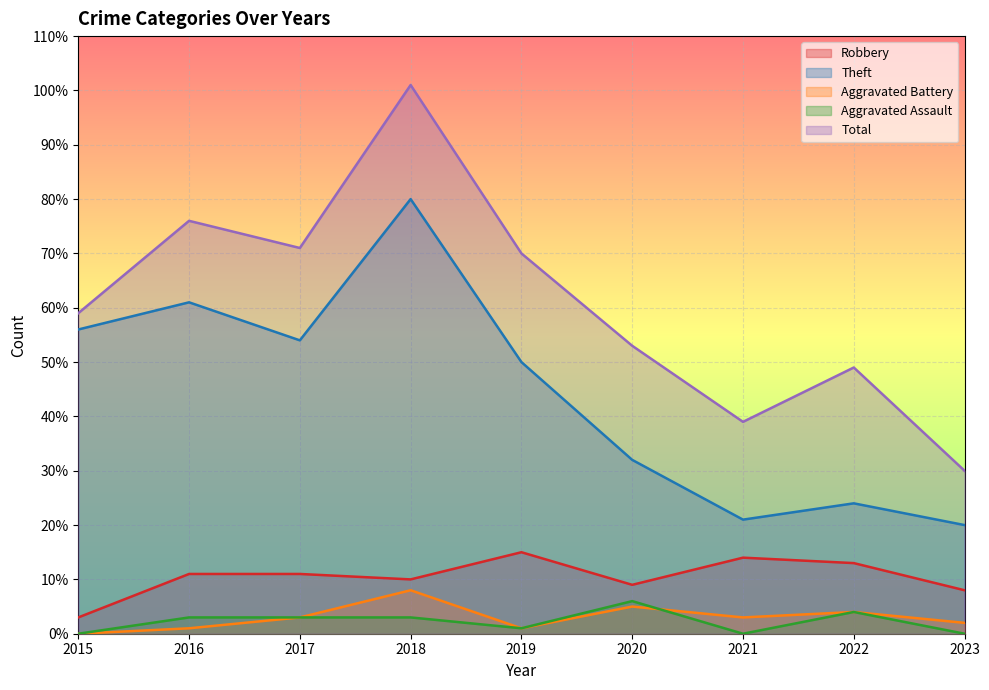

Which has a higher value, 2020 or 2017?

2017